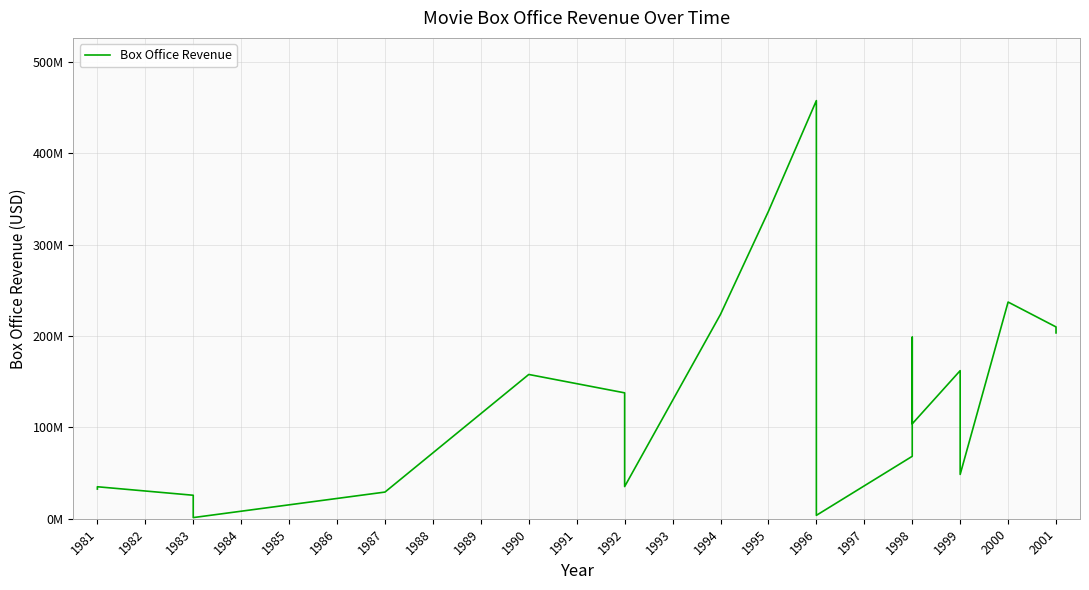

What is the value of the 20th point from the left?

203400000